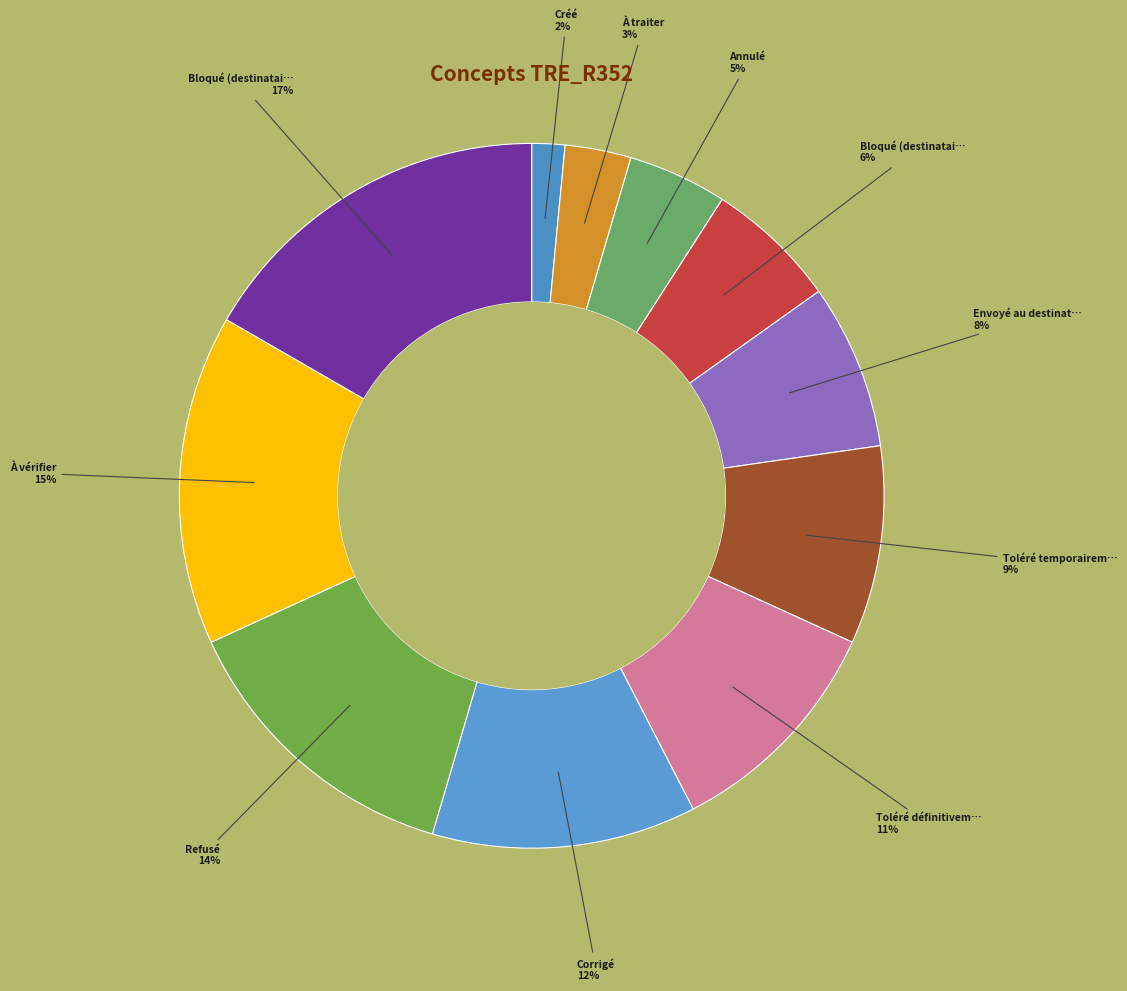

To the nearest percent, what is the average slice percentage?

9%